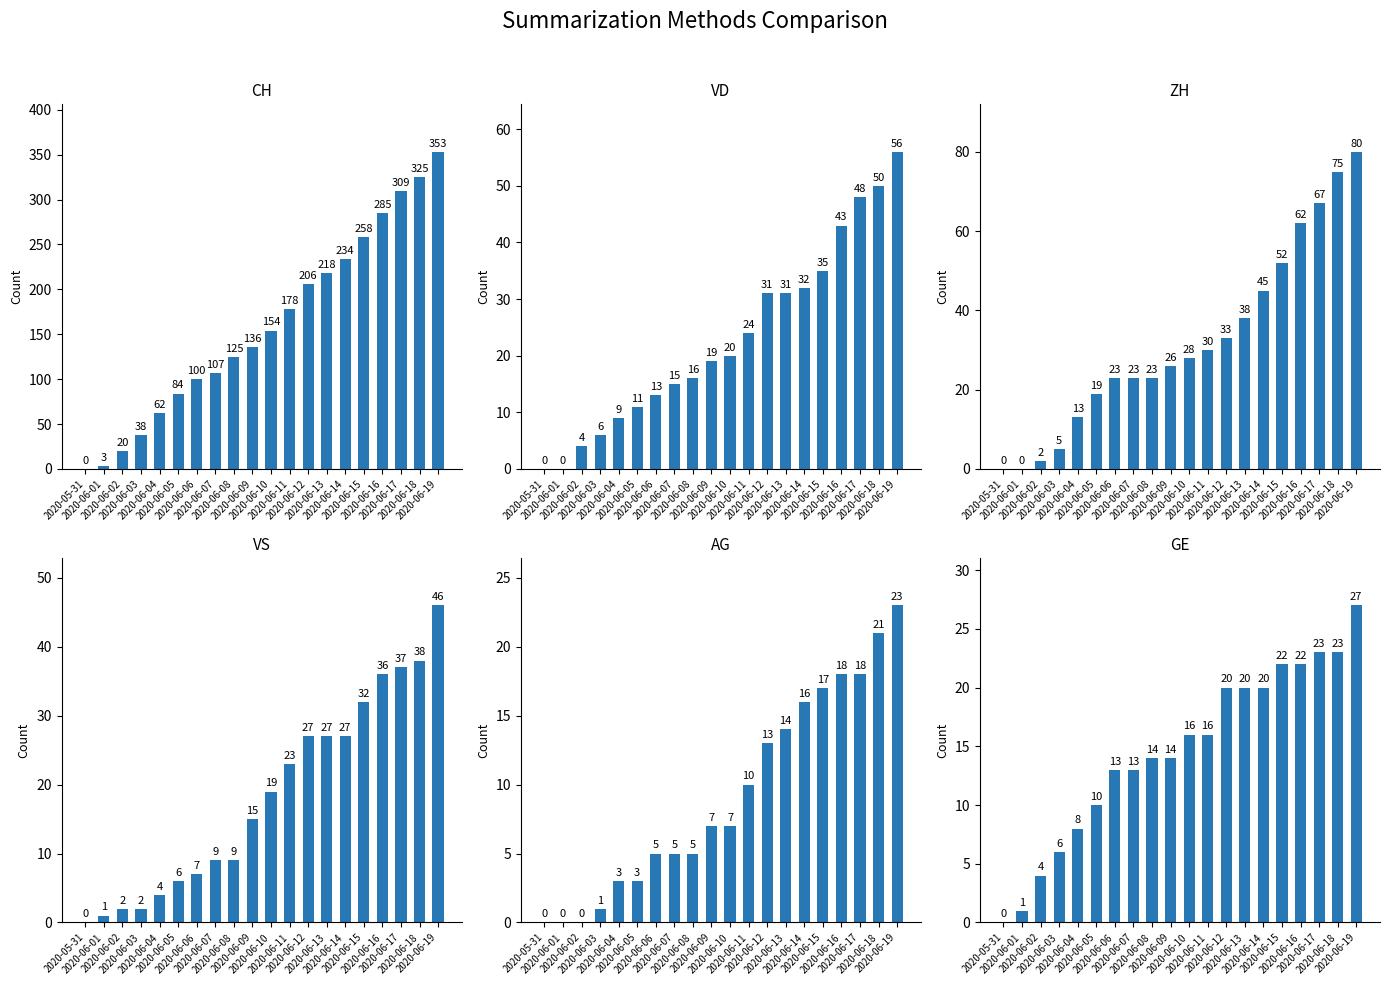

What is the difference between the AG values at 2020-06-08 and 2020-06-10?

2